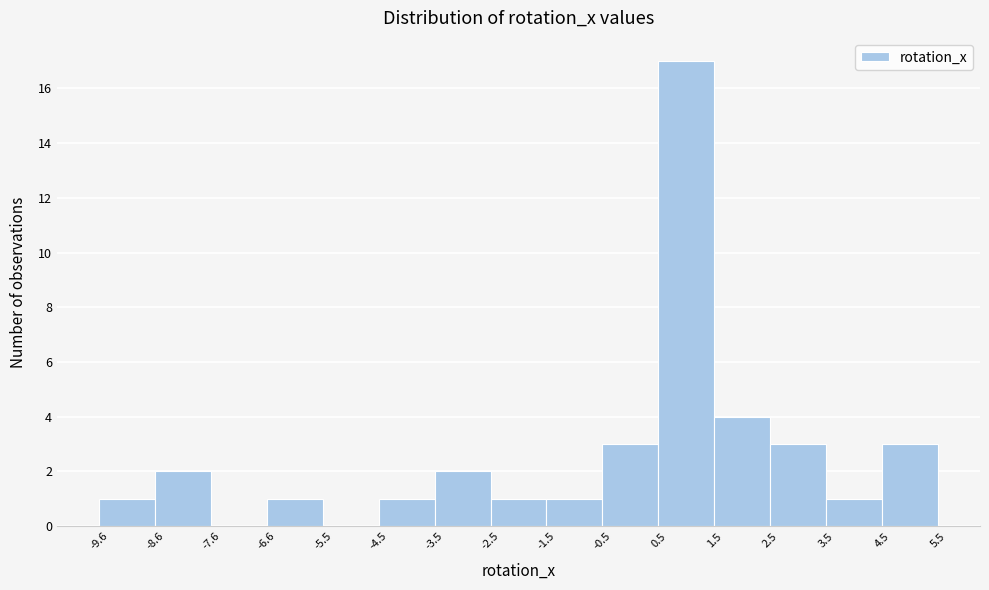

How tall is the bar that spans -3.5 to -2.5 on the x-axis? The values are not printed on the chart, so give them approximately, as read against the axis.

2